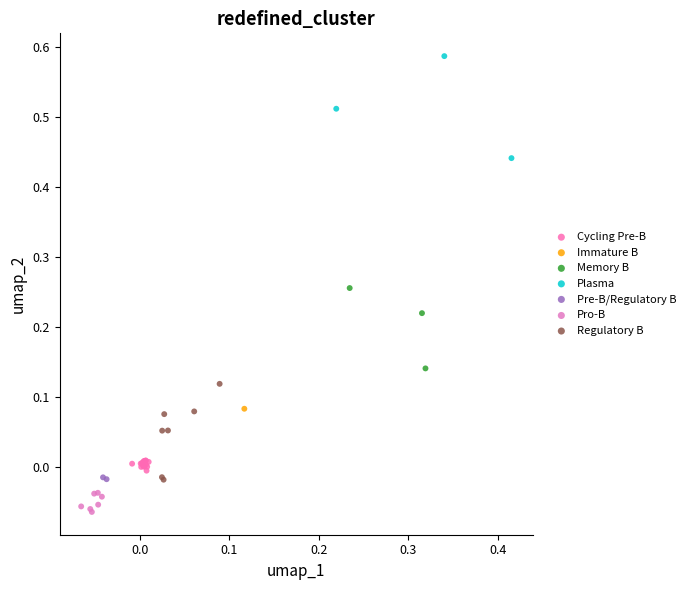

What are all the series names shown in the legend?

Cycling Pre-B, Immature B, Memory B, Plasma, Pre-B/Regulatory B, Pro-B, Regulatory B